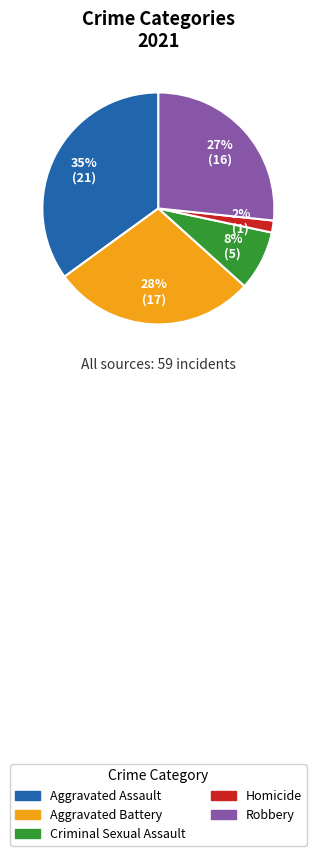

Which slice is the largest?

Aggravated Assault